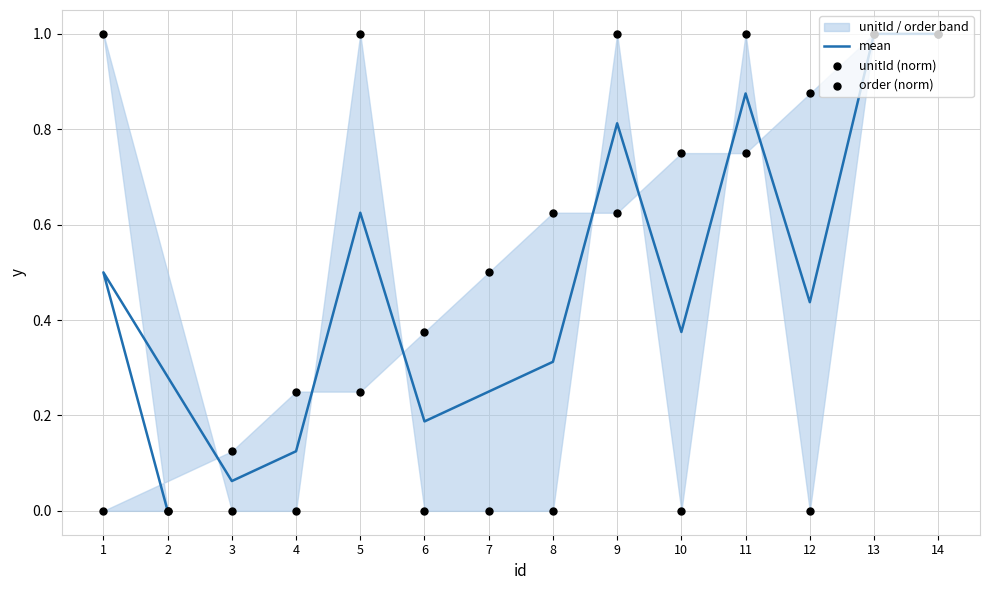

Which series has the largest total across all categories?

unitId (norm)